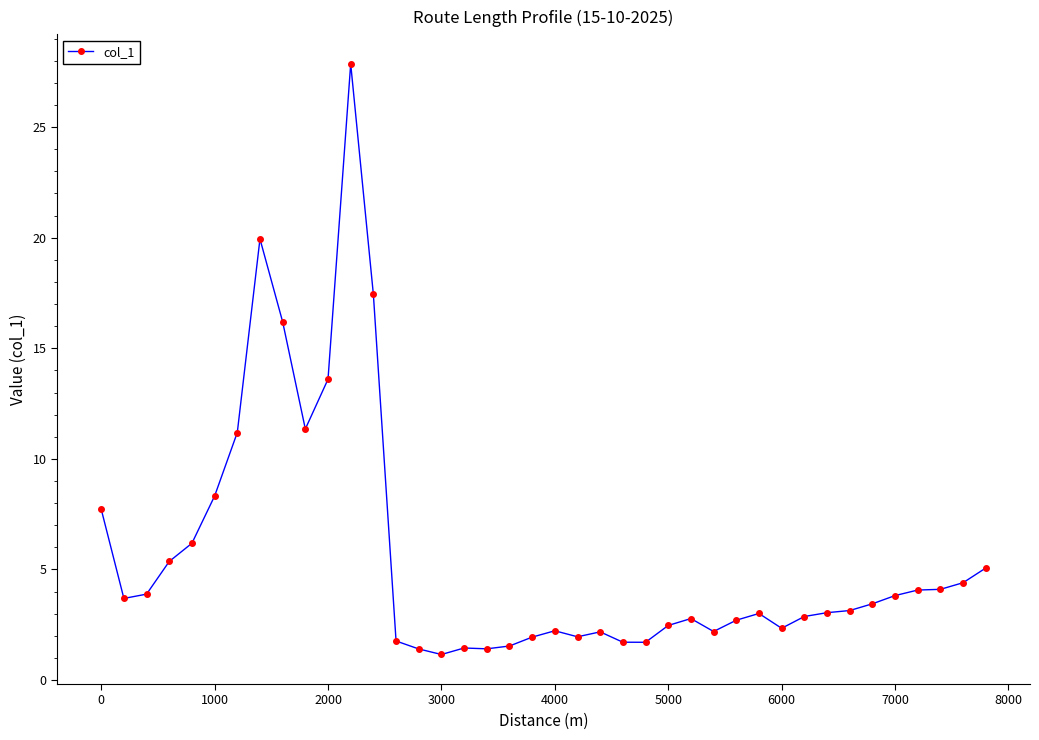

What is the minimum value shown in the chart?

1.2